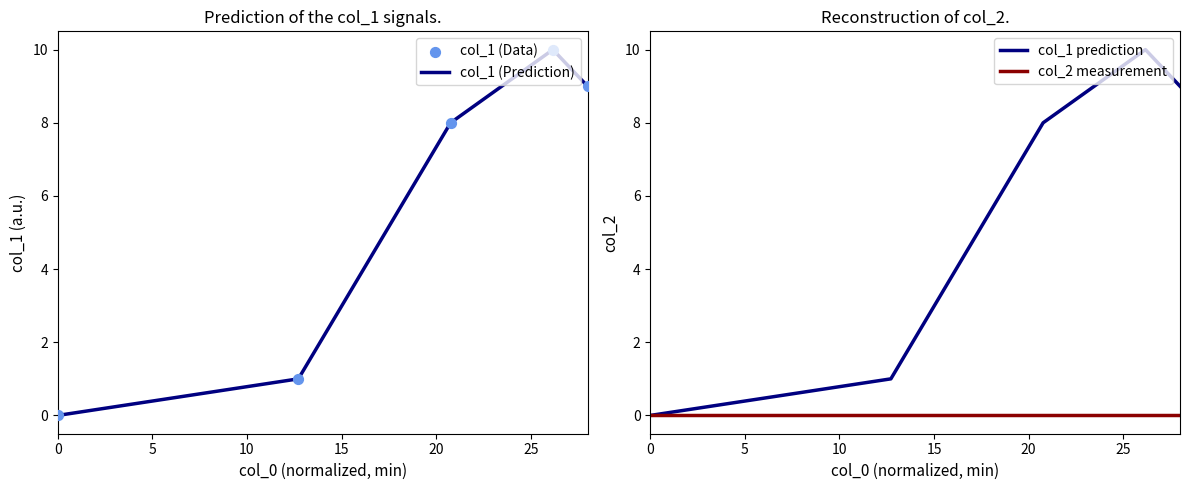

Which series reaches the maximum Y coordinate?

col_1 (Prediction)